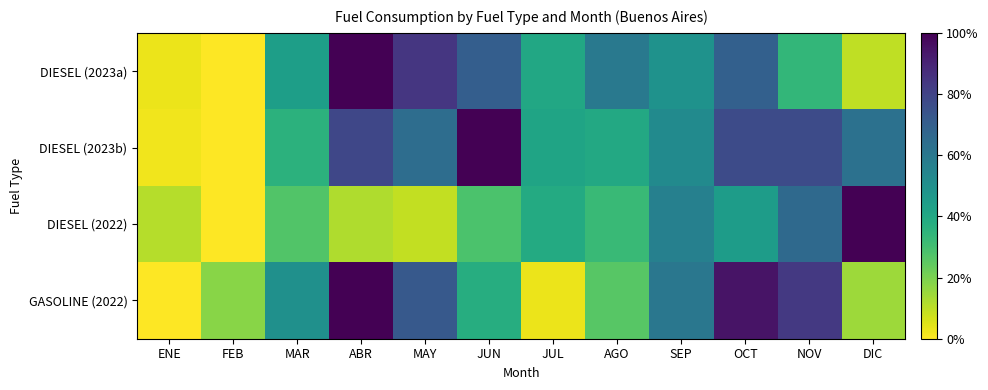

Count the number of categories in the chart.

12